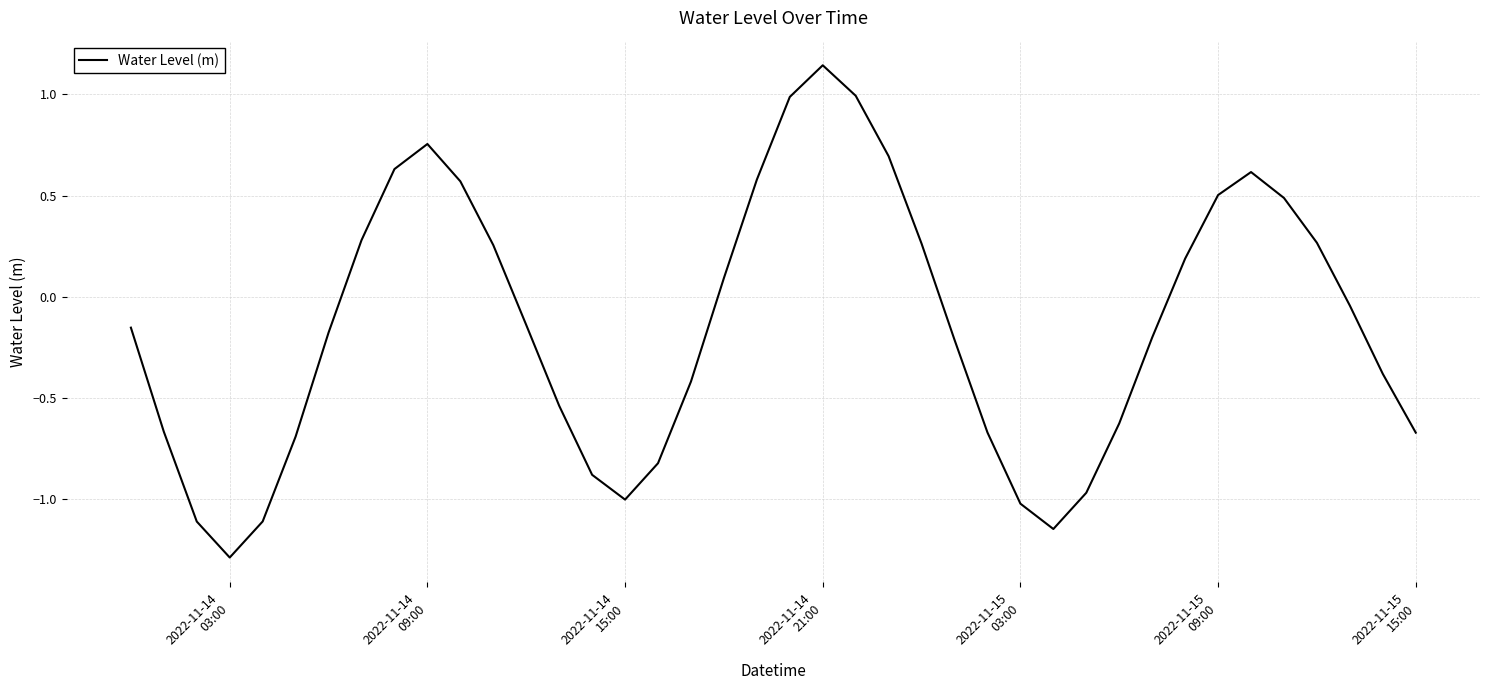

What is the difference between the maximum and minimum values?

2.4